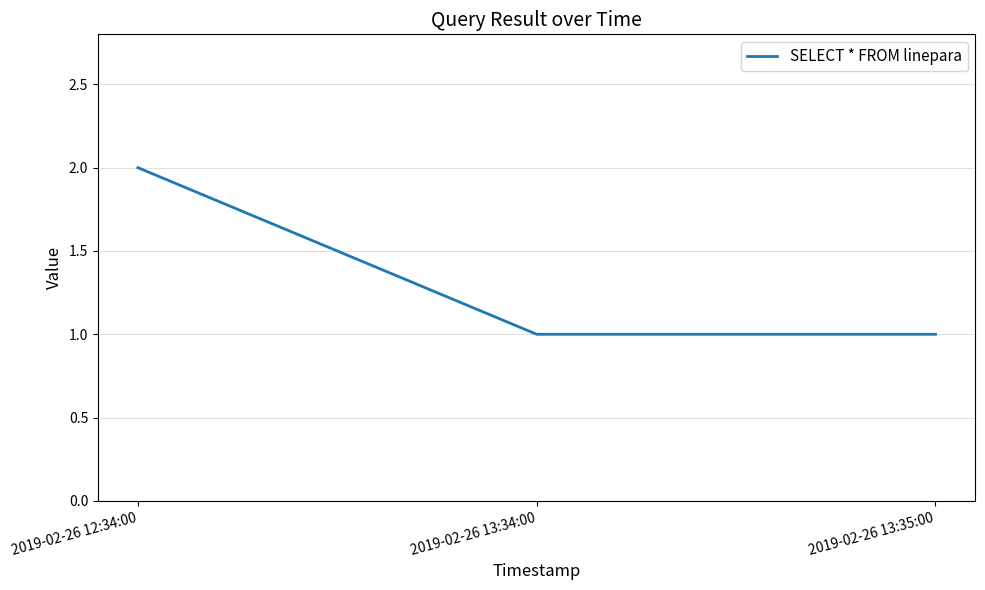

The value at 2019-02-26 12:34:00 is 2. True or false?

True